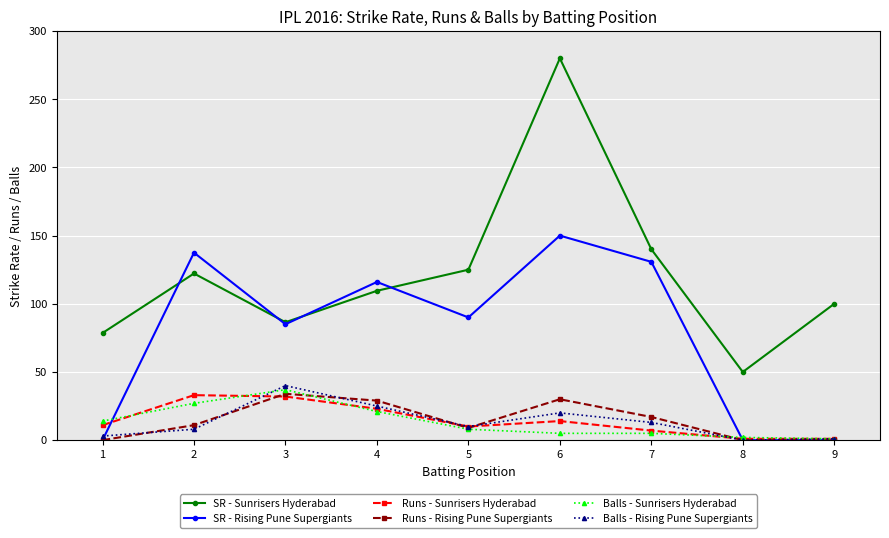

Is the value of Runs - Rising Pune Supergiants at 1 greater than the value of Balls - Sunrisers Hyderabad at 5?

No